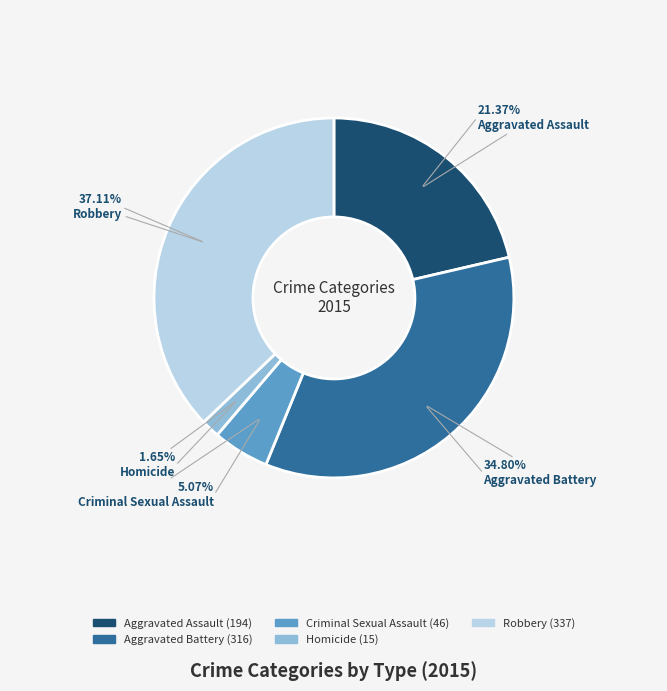

Combined, do Aggravated Battery and Criminal Sexual Assault account for over 50%?

No